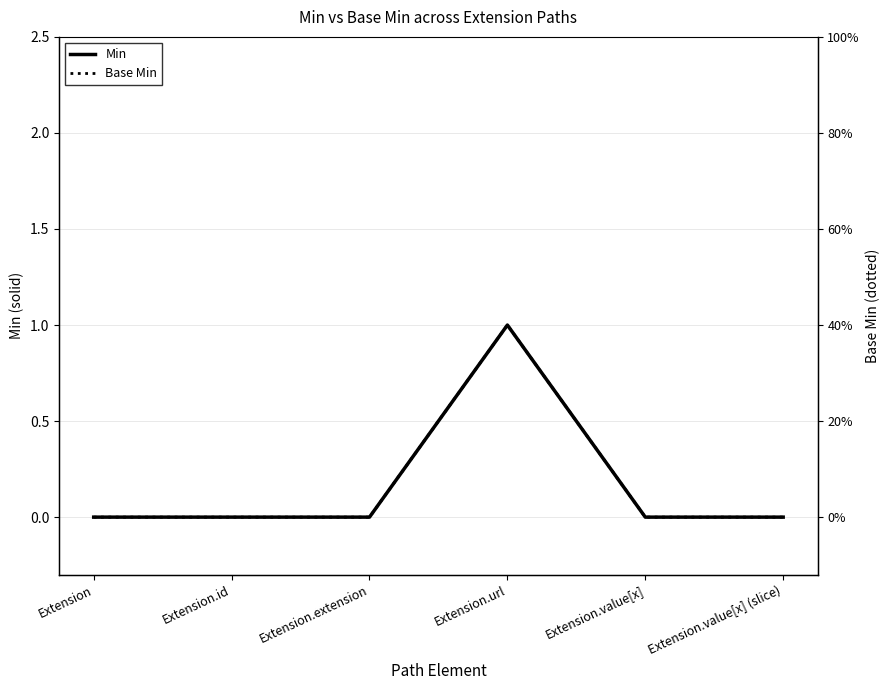

Reading left to right, transcribe all the data shown in this chart.

Min: 0	0	0	1	0	0
Base Min: 0	0	0	1	0	0